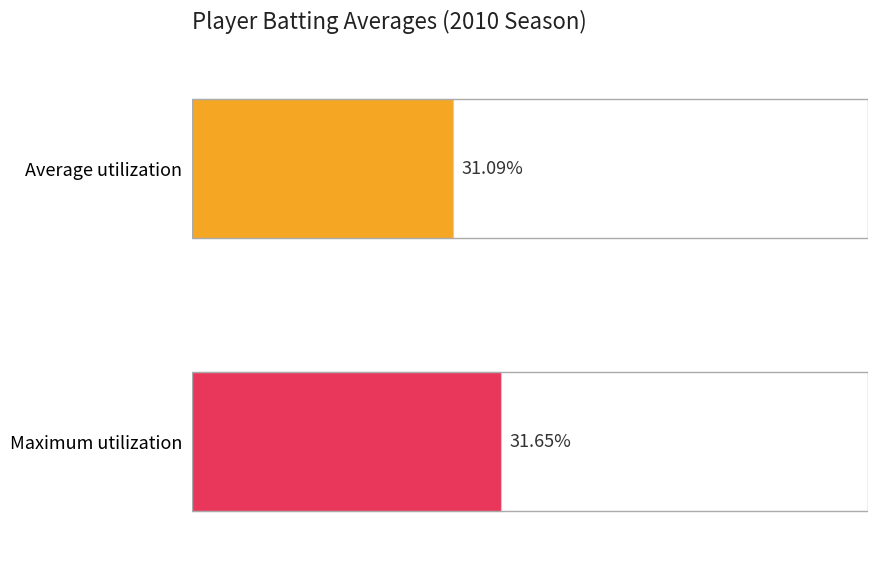

How many distinct data groups are displayed?

2